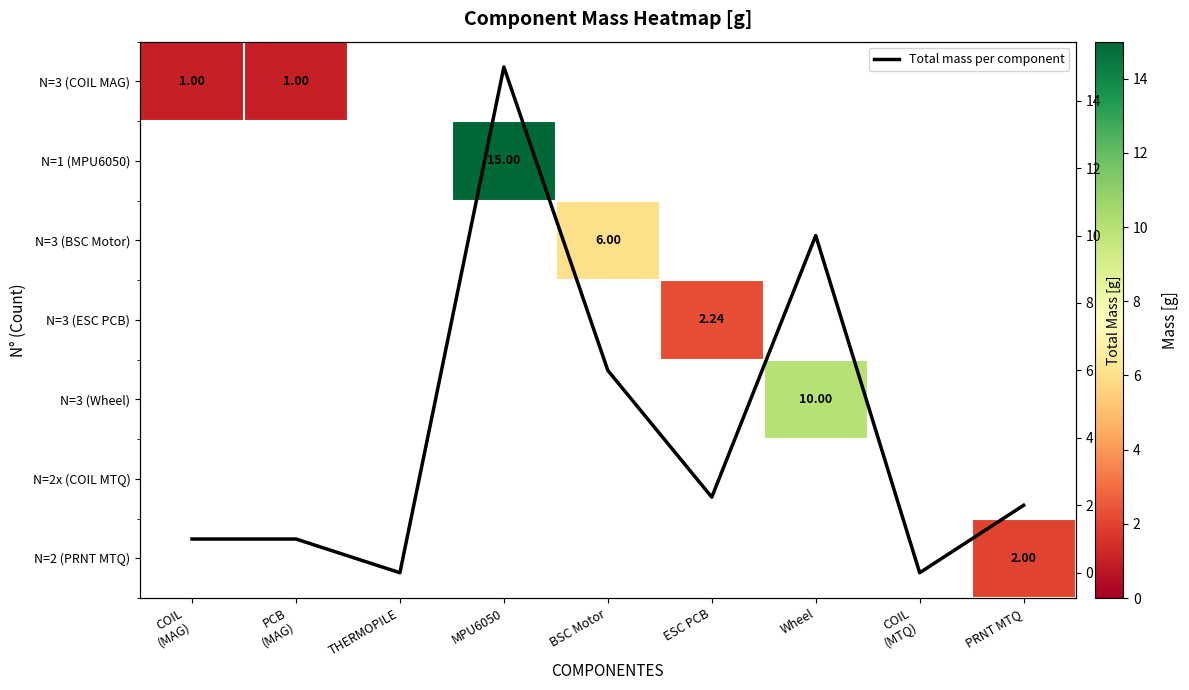

List the series in order of their overall mean, lowest first.

N=3 (COIL MAG), N=1 (MPU6050), N=3 (BSC Motor), N=3 (ESC PCB), N=3 (Wheel), N=2x (COIL MTQ), N=2 (PRNT MTQ), Total mass per component